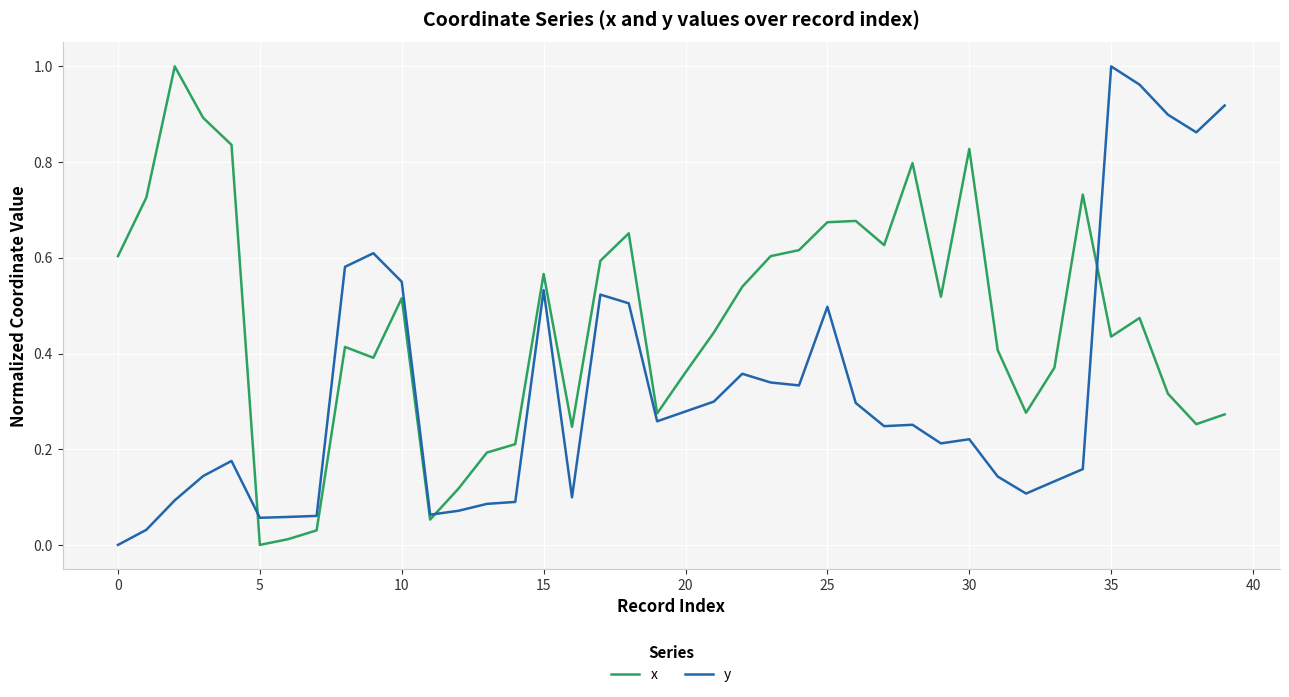

After their last crossing, which series has the higher values: y or x?

y